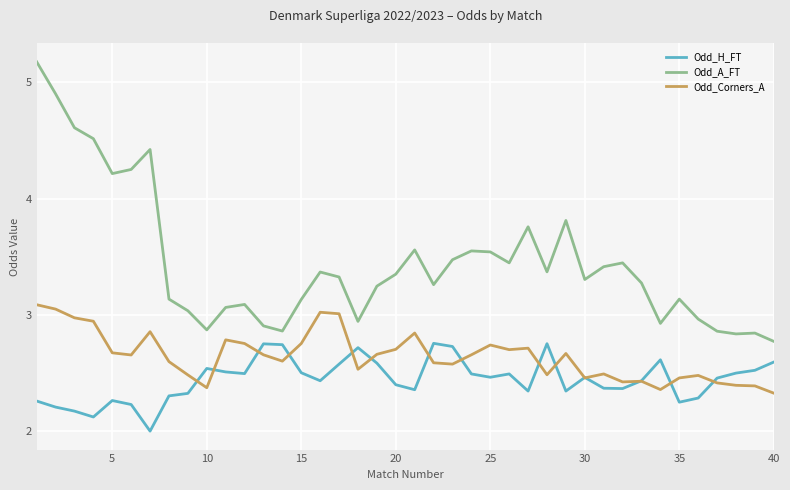

What is the smallest value displayed?

2.0